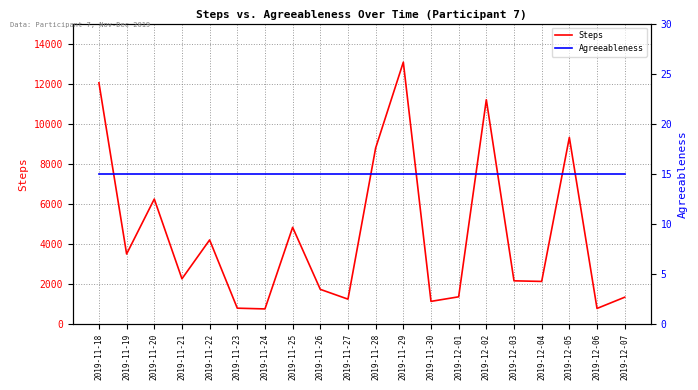

Which series changed the most between 2019-11-19 and 2019-12-06?

Steps